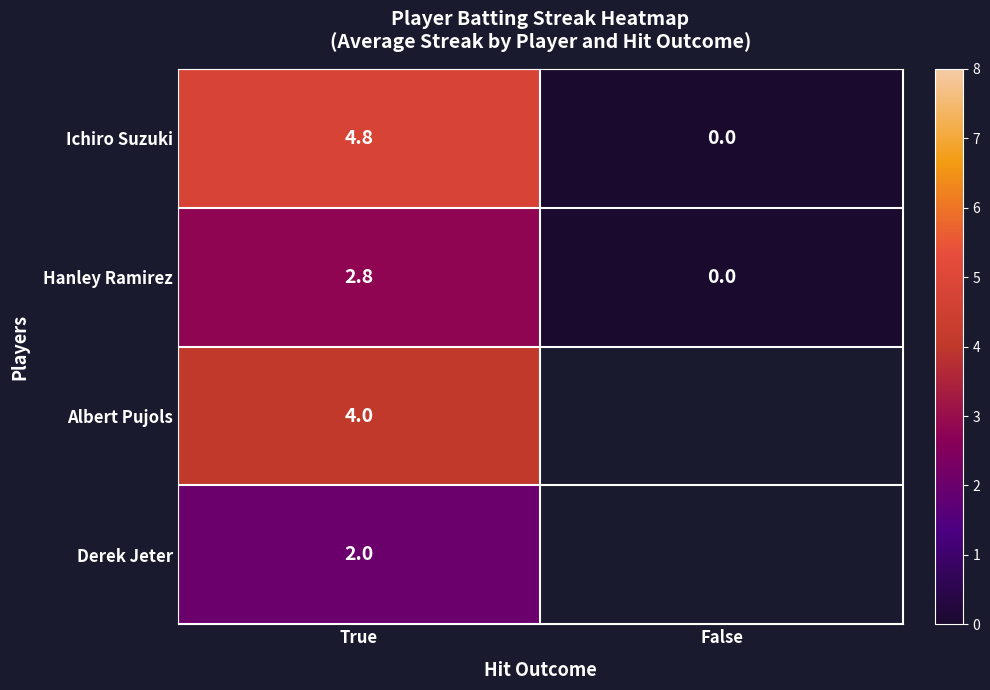

What is the difference between the highest and lowest values at True?

2.8